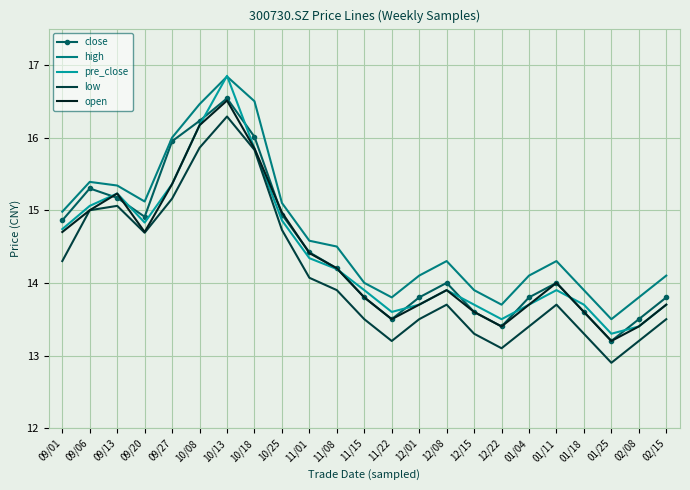

What are all the series names shown in the legend?

close, high, pre_close, low, open